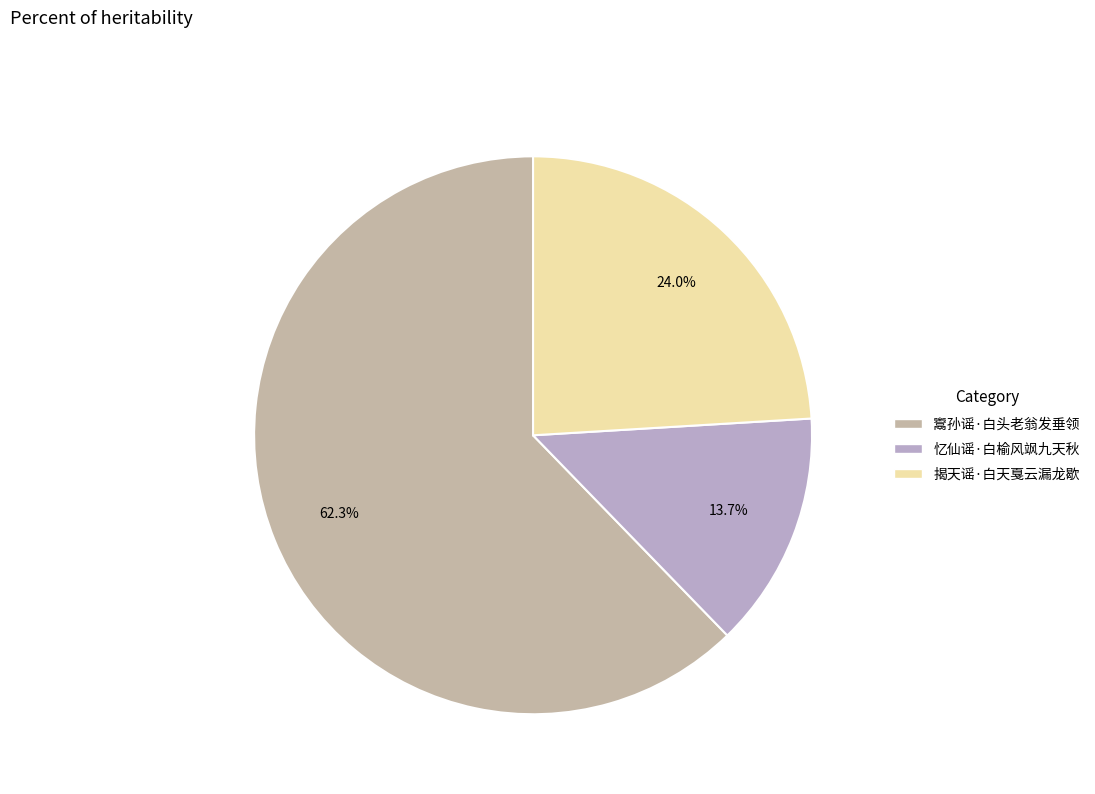

To the nearest percent, what is the average slice percentage?

33%